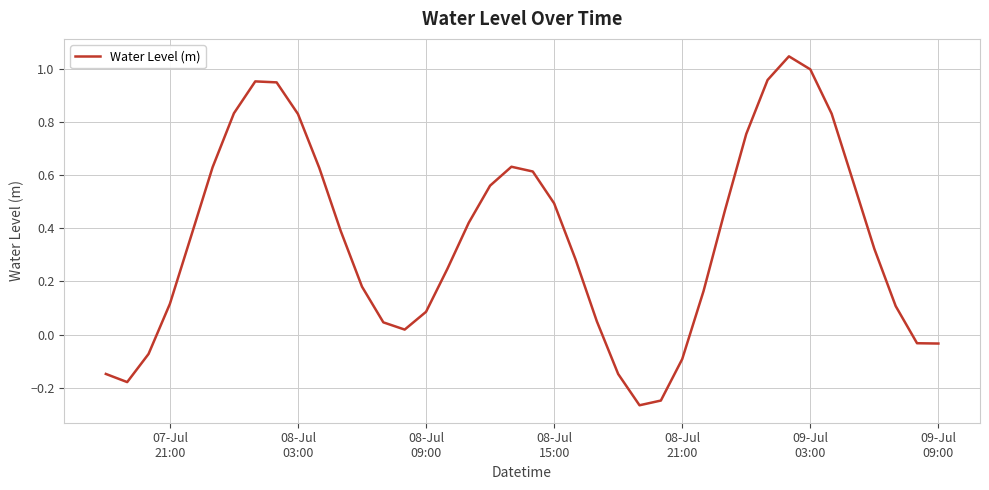

What is the difference between the maximum and minimum values?

1.3